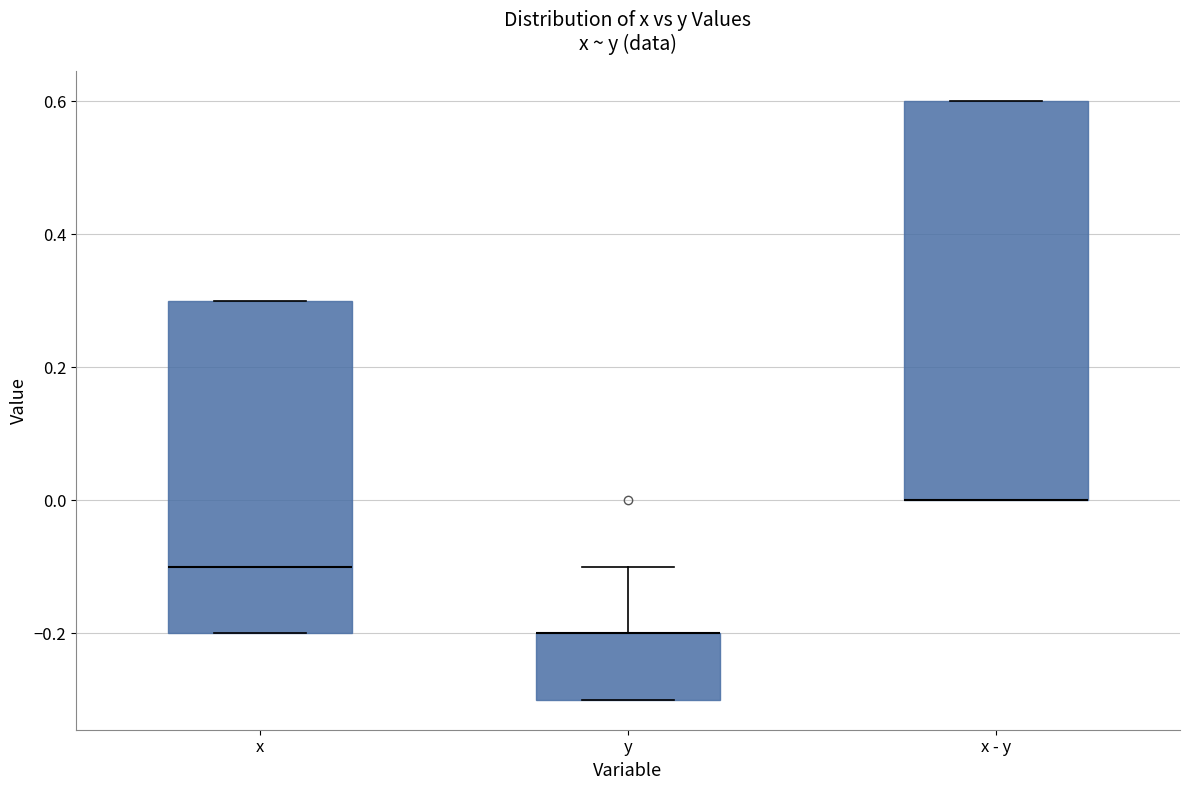

Reading left to right, transcribe this box plot: for each box, give where its median line is, the range the box spans, and where its two whiskers end, as read against the y-axis. The values are not printed on the chart, so give them approximately, as read against the axis.

x: median -0.1, box -0.2 to 0.3, whiskers -0.2 to 0.3
y: median -0.2 (drawn on the box's upper edge), box -0.3 to -0.2, whiskers -0.3 to -0.1
x - y: median 0.0 (drawn on the box's lower edge), box 0.0 to 0.6, whiskers 0.0 to 0.6